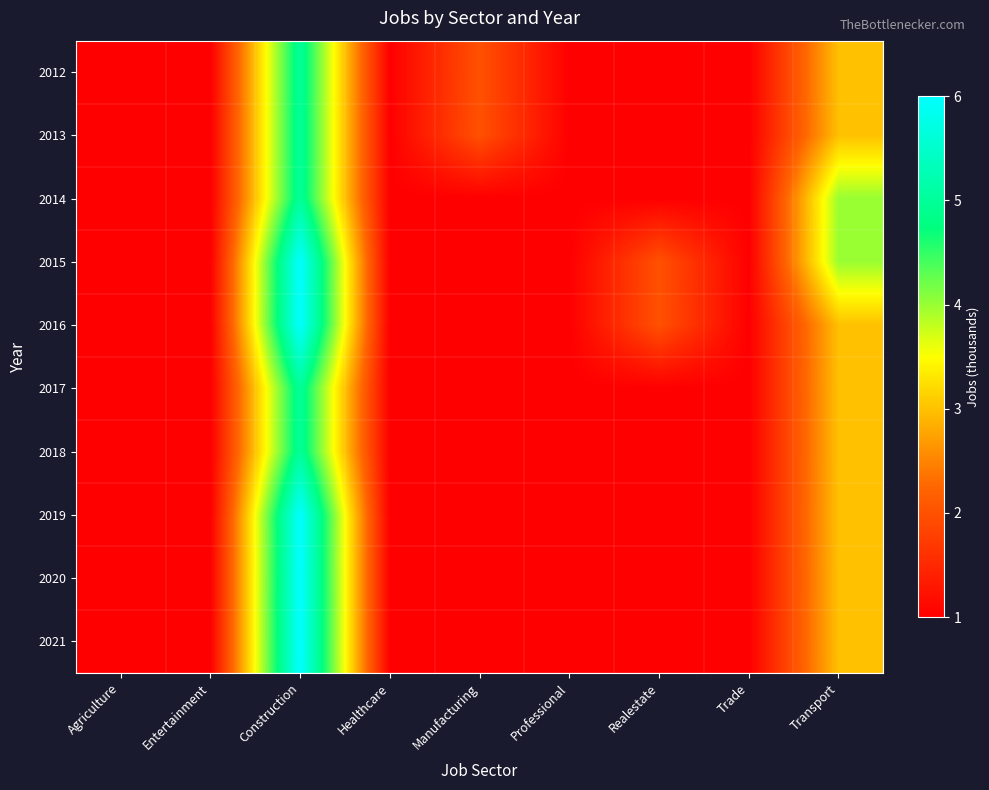

What is the smallest value displayed?

1